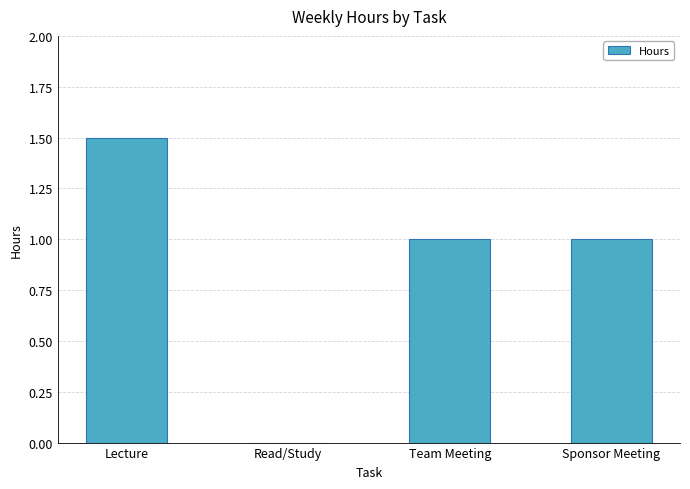

The value at Team Meeting is 1.0. True or false?

True